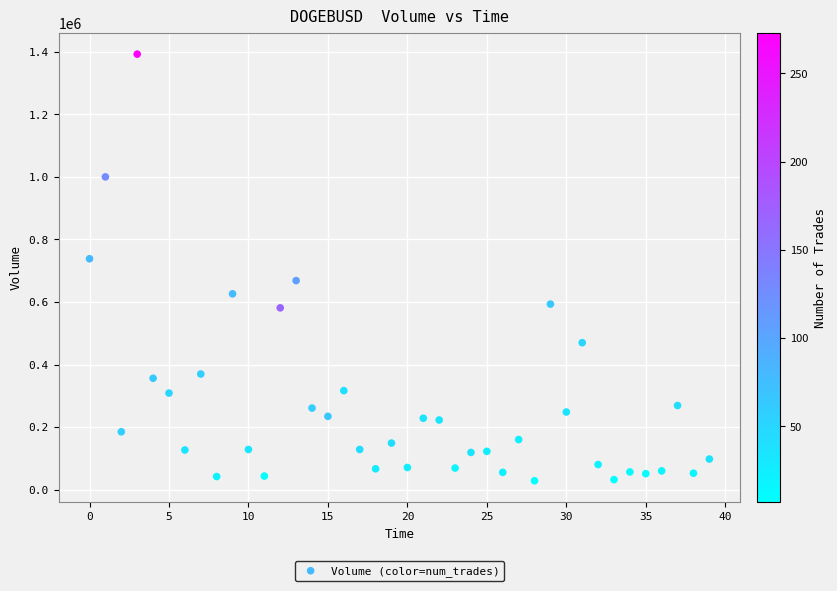

How many data points are displayed?

40